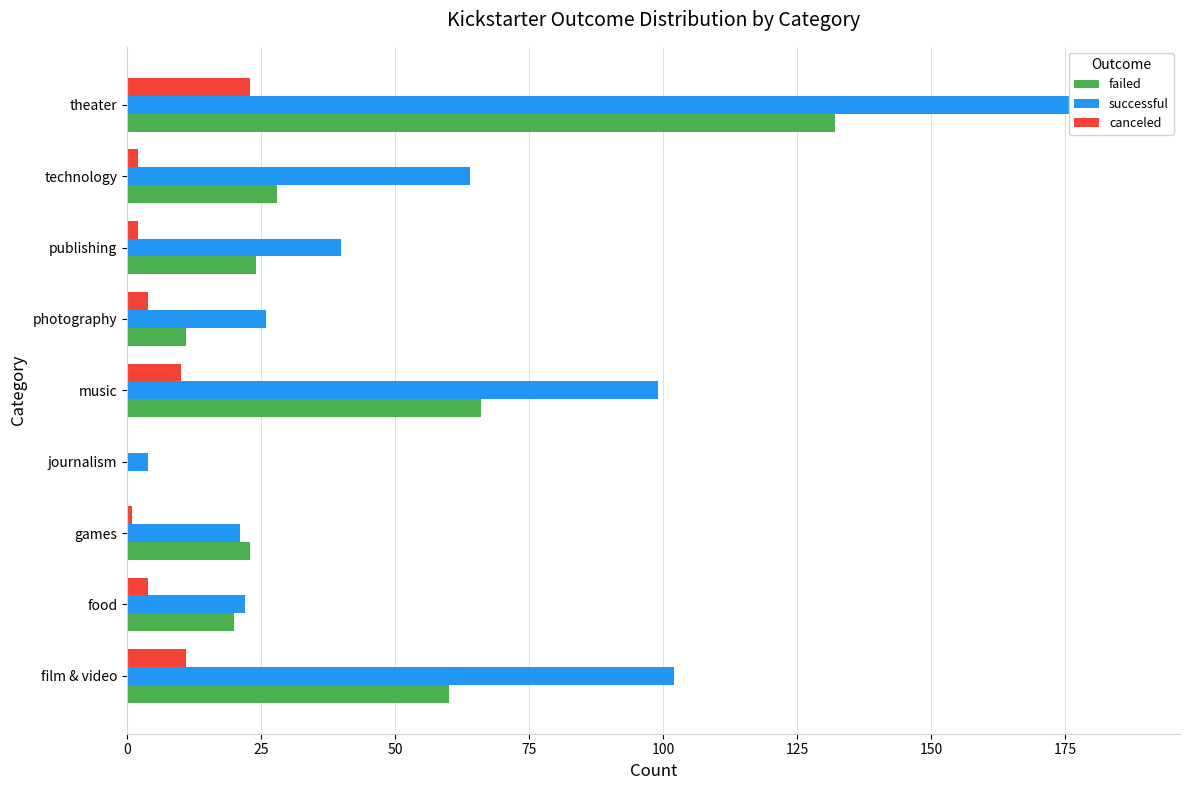

Which series has the largest total across all categories?

successful